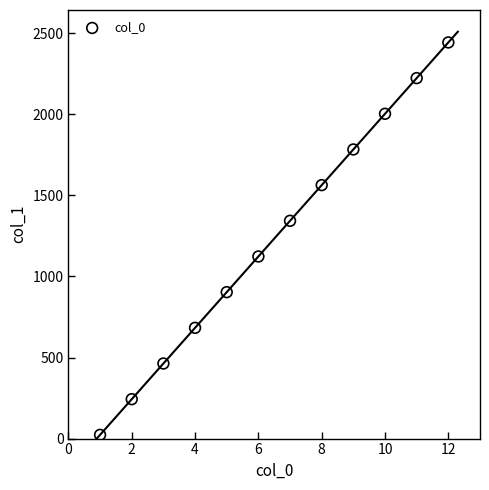

What is the range of X values (max minus min)?

11